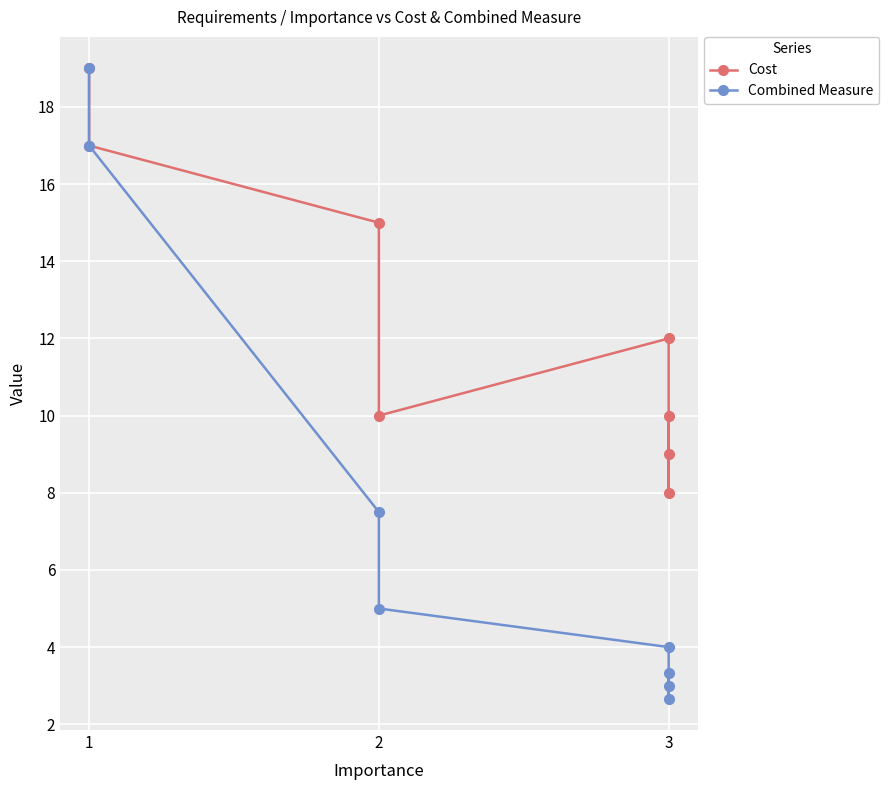

True or false: Combined Measure and Cost intersect in this chart.

False